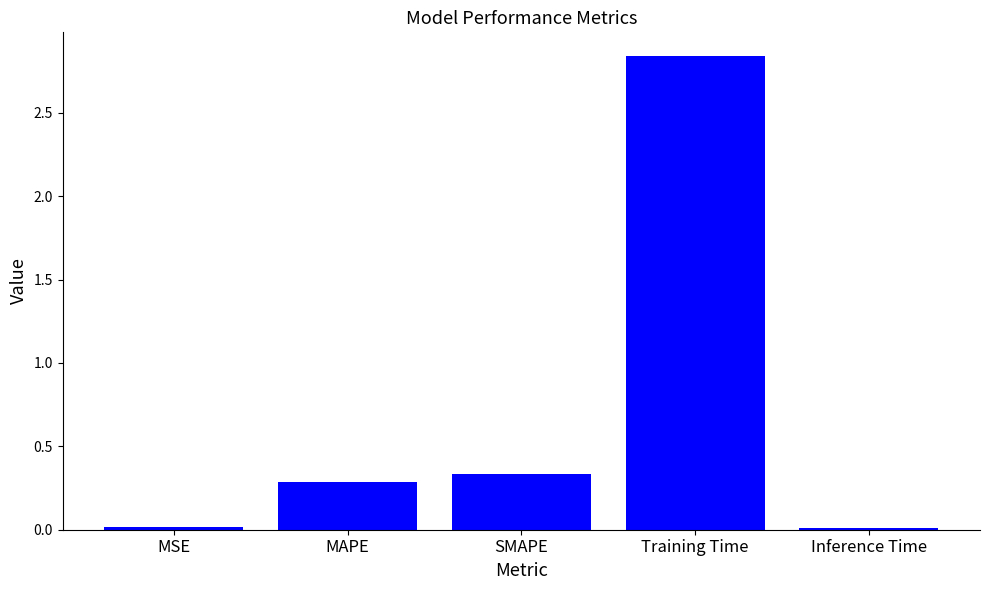

Which label corresponds to the largest value in the chart?

Training Time